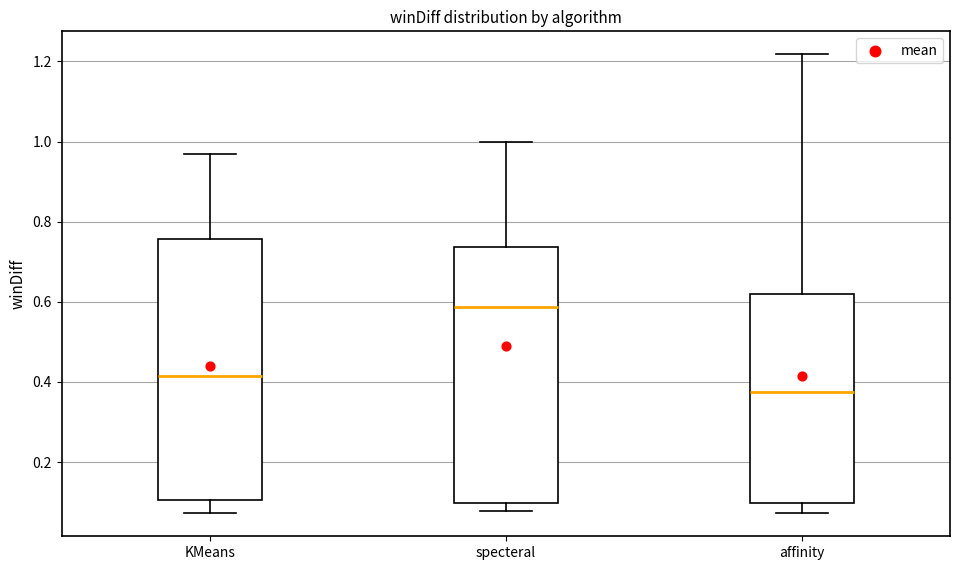

Where is the lower edge of the box for specteral on the y-axis? The values are not printed on the chart, so give them approximately, as read against the axis.

0.10